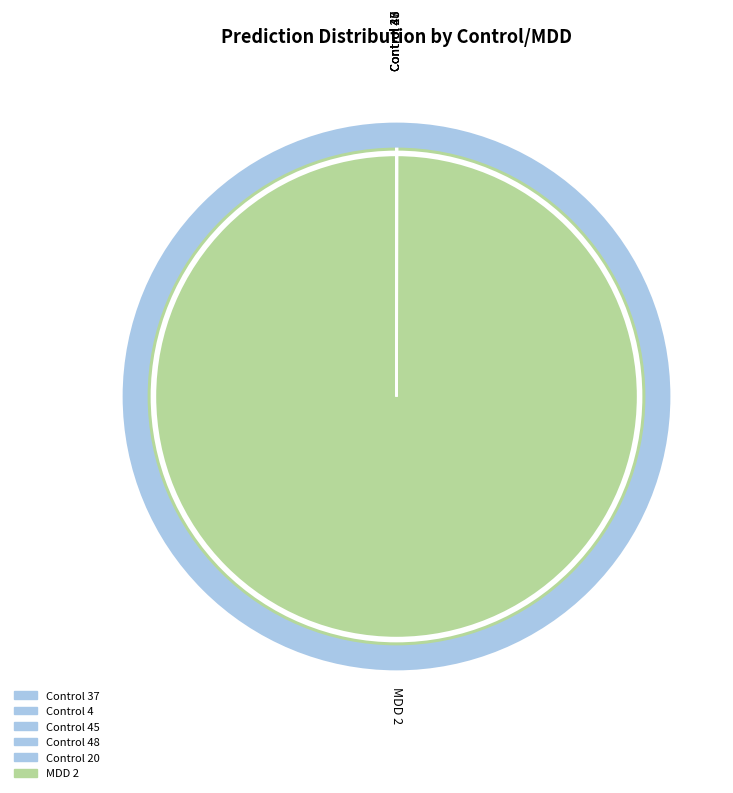

Which slice represents more than half of the pie?

MDD 2